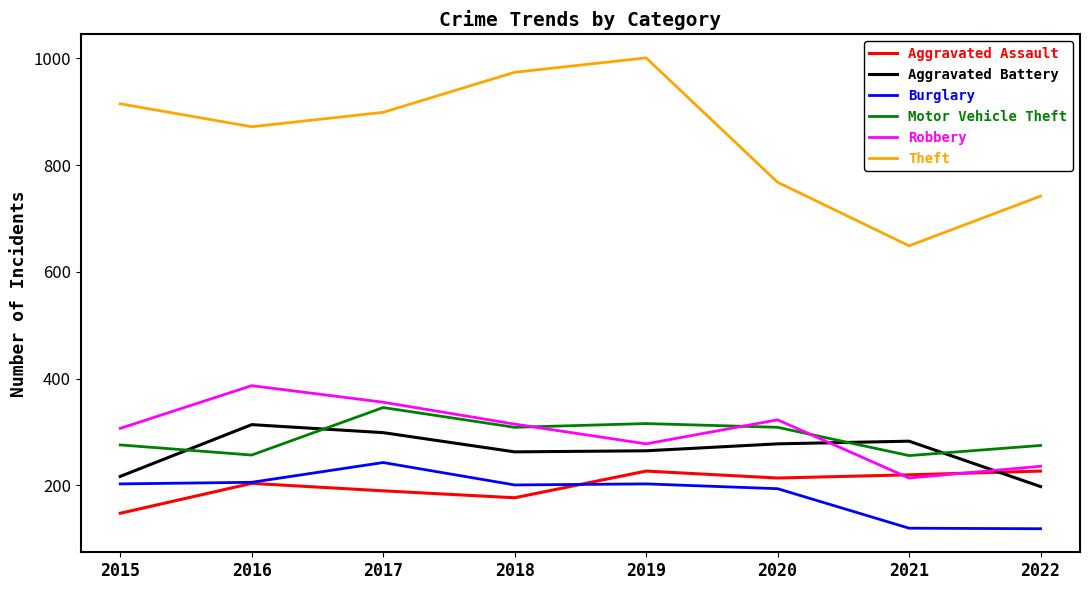

Where is Robbery nearest to the value 300?

2015